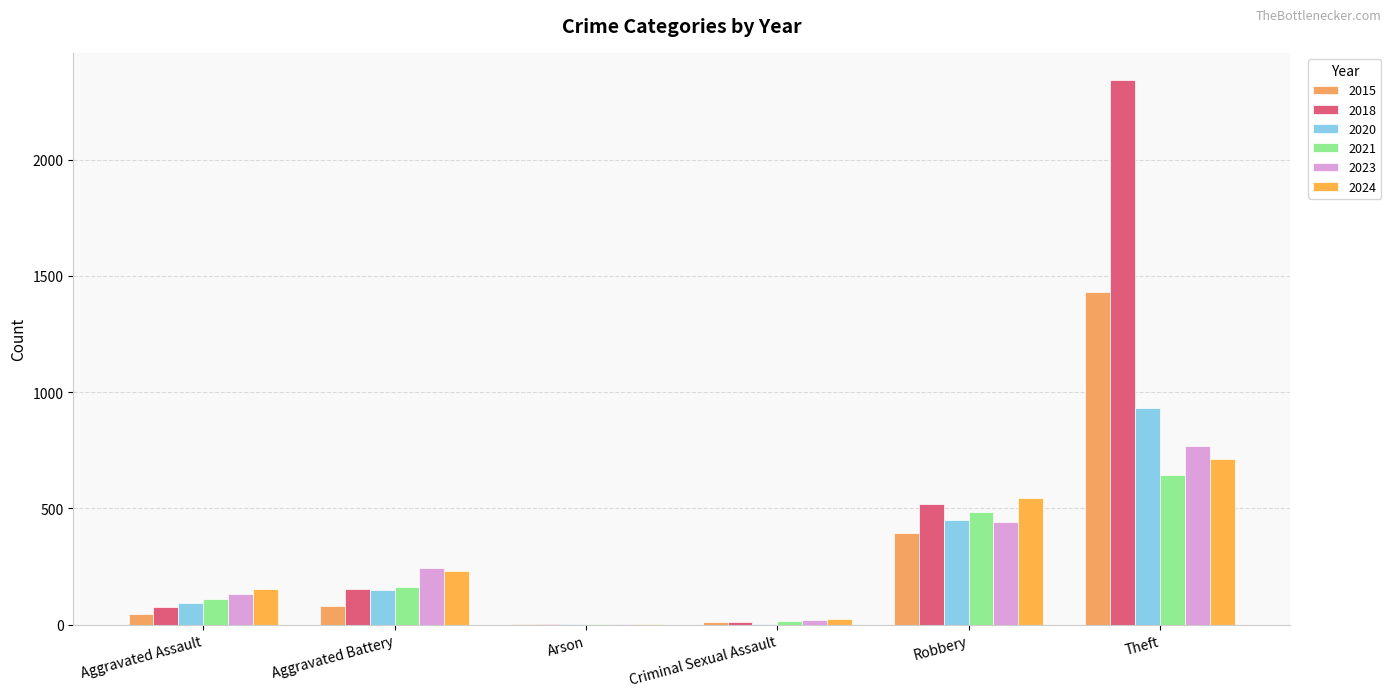

At which category is the sum across all series the highest?

Theft